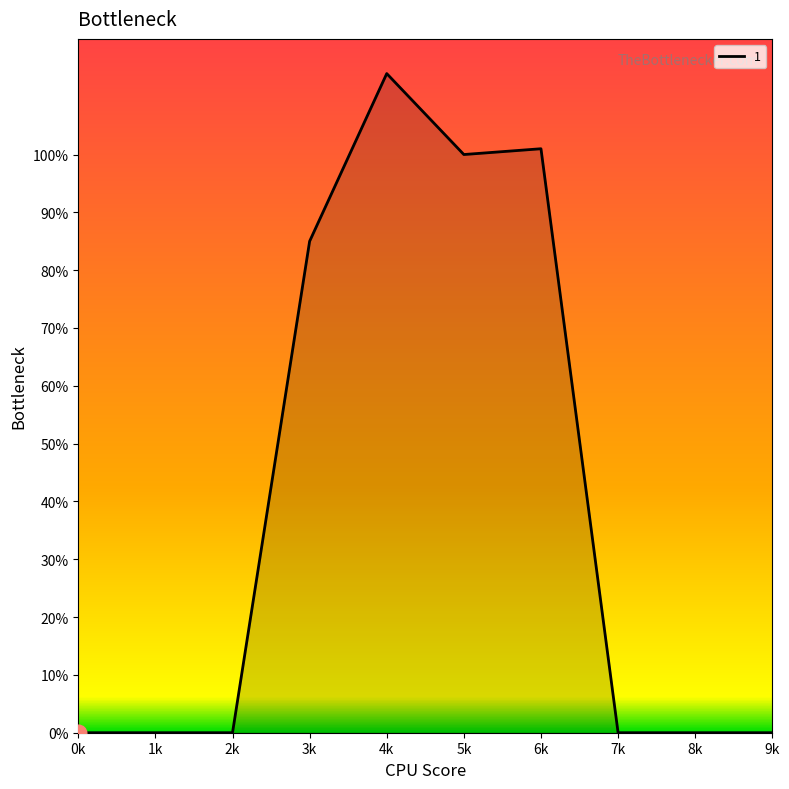

Does the chart display data point markers on the line(s)?

No